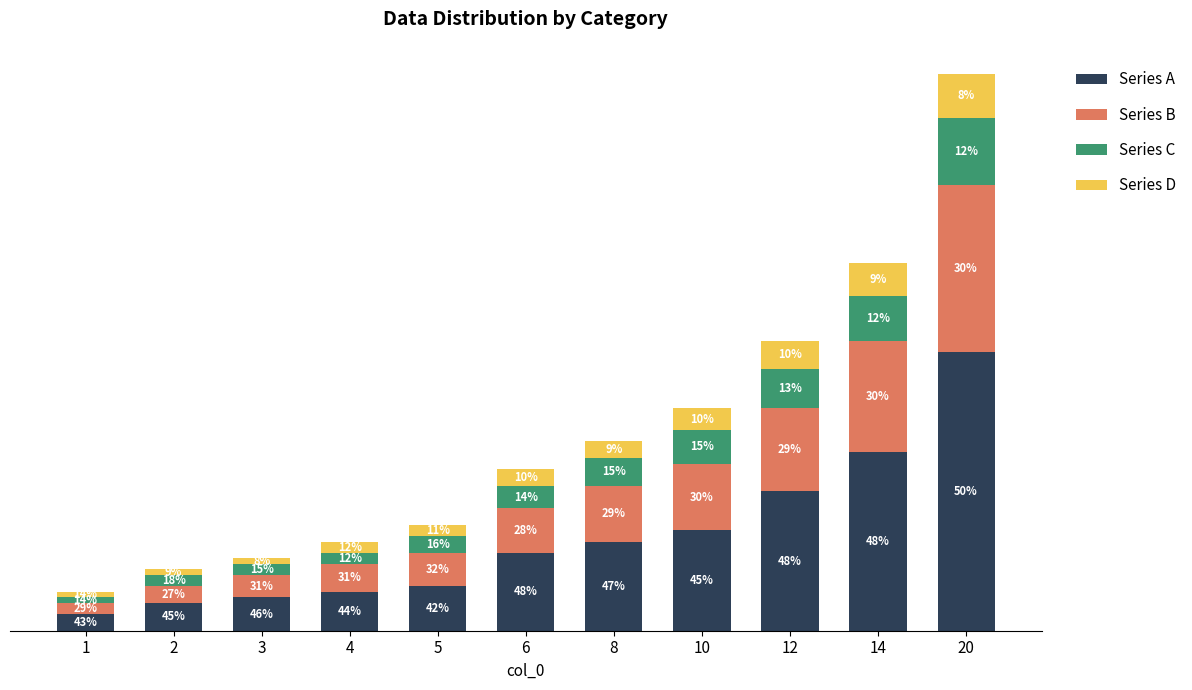

Rank the categories by Series A value from highest to lowest.

20, 14, 12, 10, 8, 6, 5, 4, 3, 2, 1